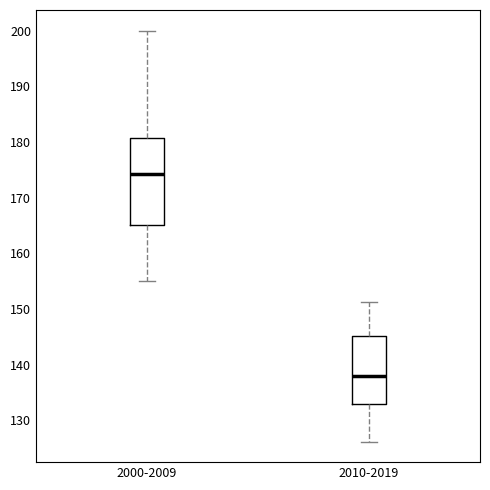

Reading left to right, transcribe this box plot: for each box, give where its median line is, the range the box spans, and where its two whiskers end, as read against the y-axis. The values are not printed on the chart, so give them approximately, as read against the axis.

2000-2009: median 174, box 165 to 181, whiskers 155 to 200
2010-2019: median 138, box 133 to 145, whiskers 126 to 151